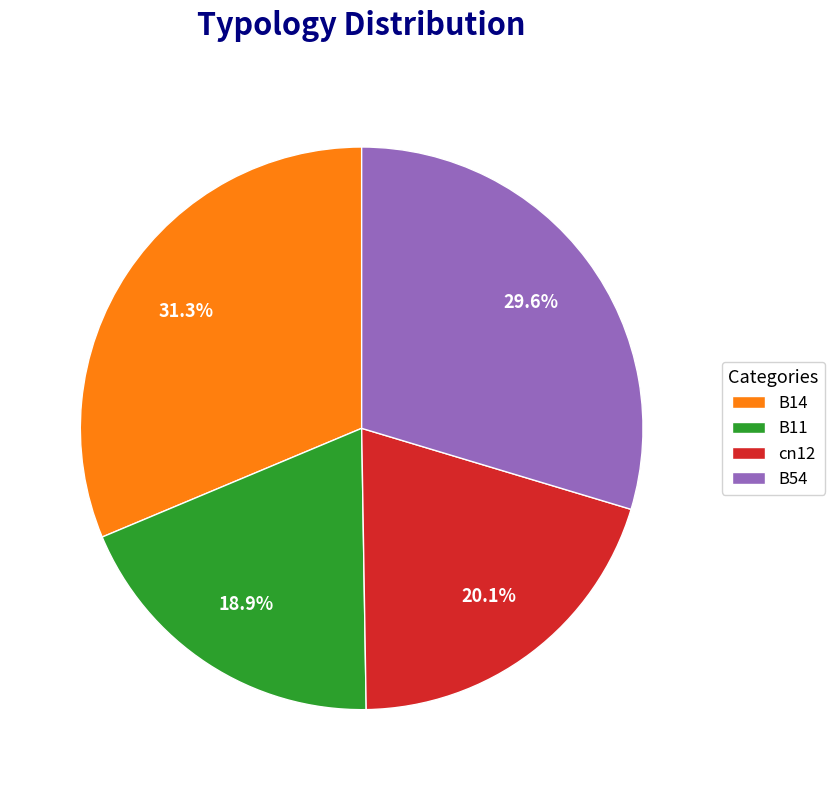

How many slices are in this pie chart?

4